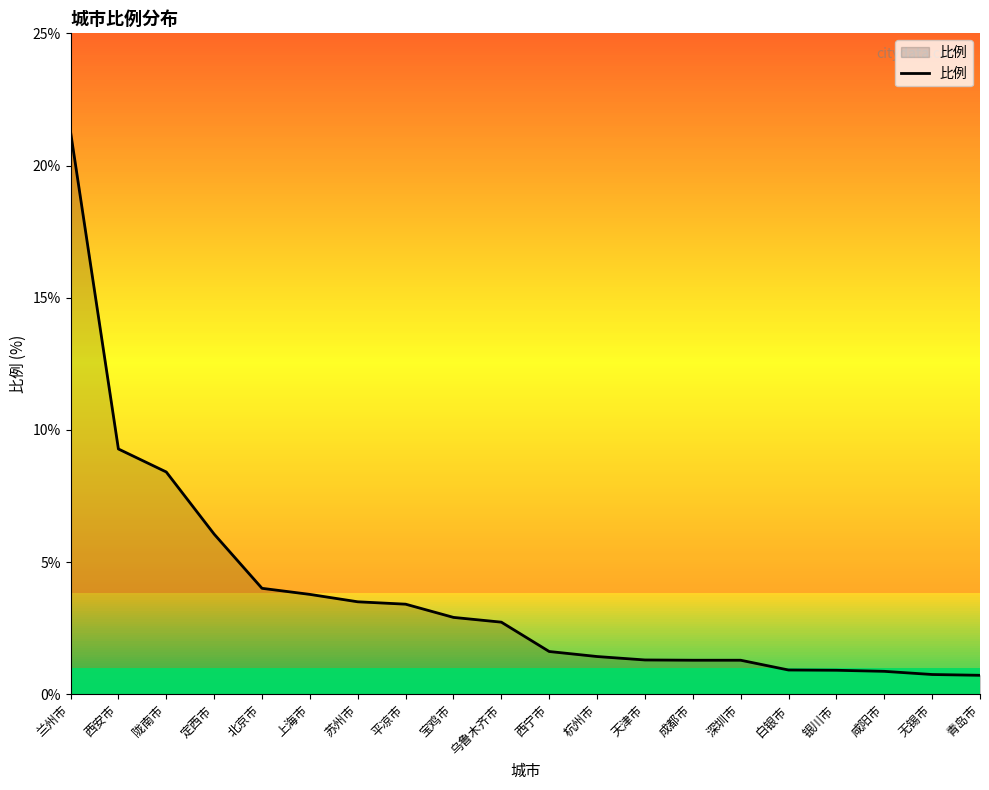

Which has a higher value, 北京市 or 上海市?

北京市